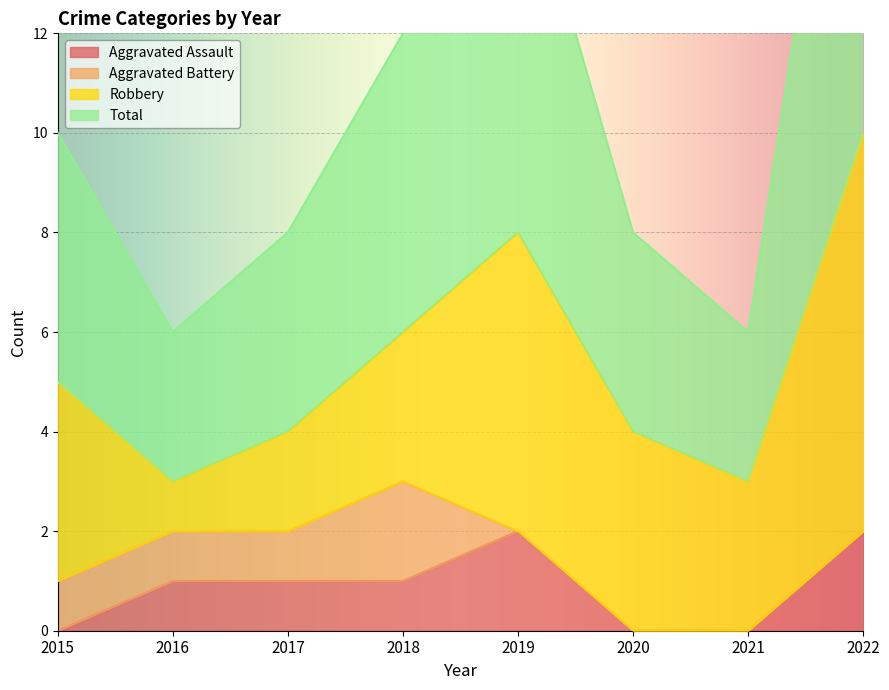

The value of Aggravated Assault at 2019 is 2. True or false?

True